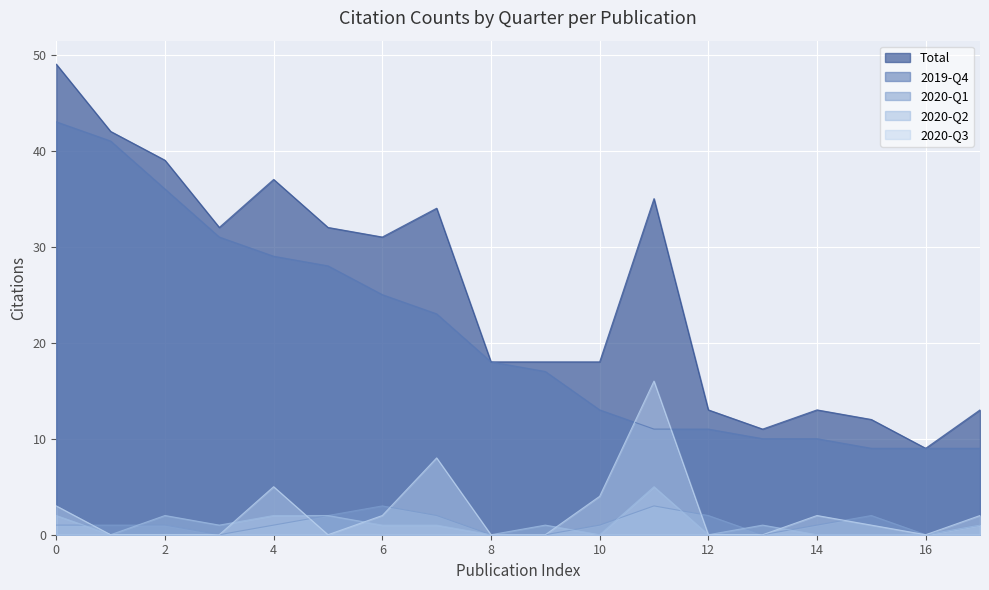

What is the difference between the highest and lowest values at 13?

11